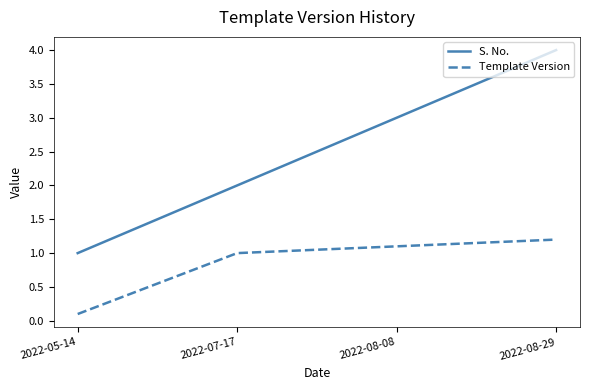

What is the sum of all S. No. values?

10.0